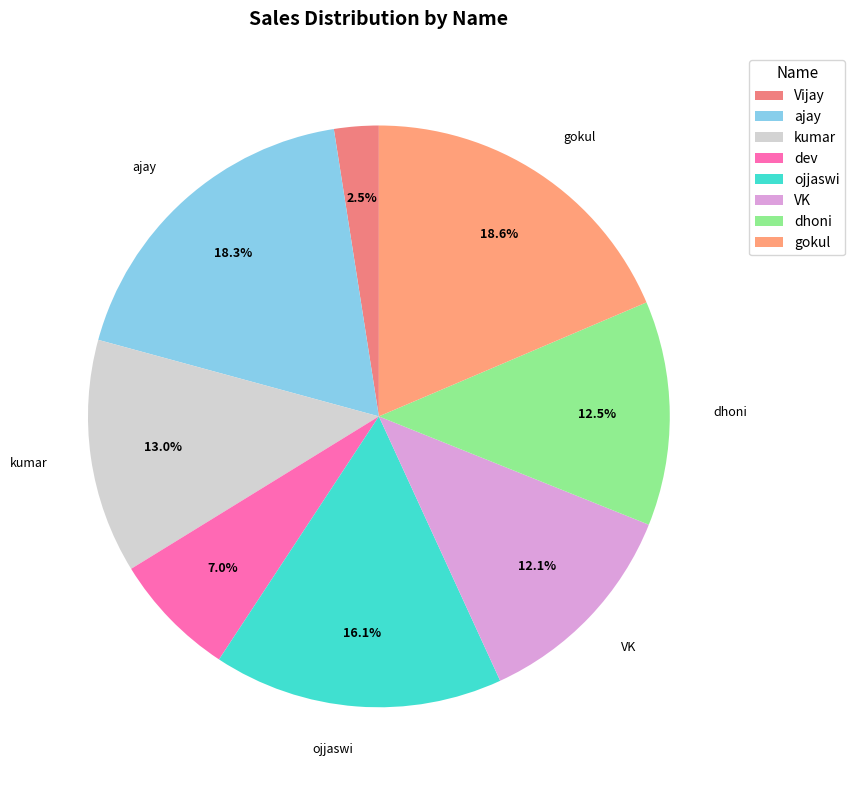

How many slices are in this pie chart?

8